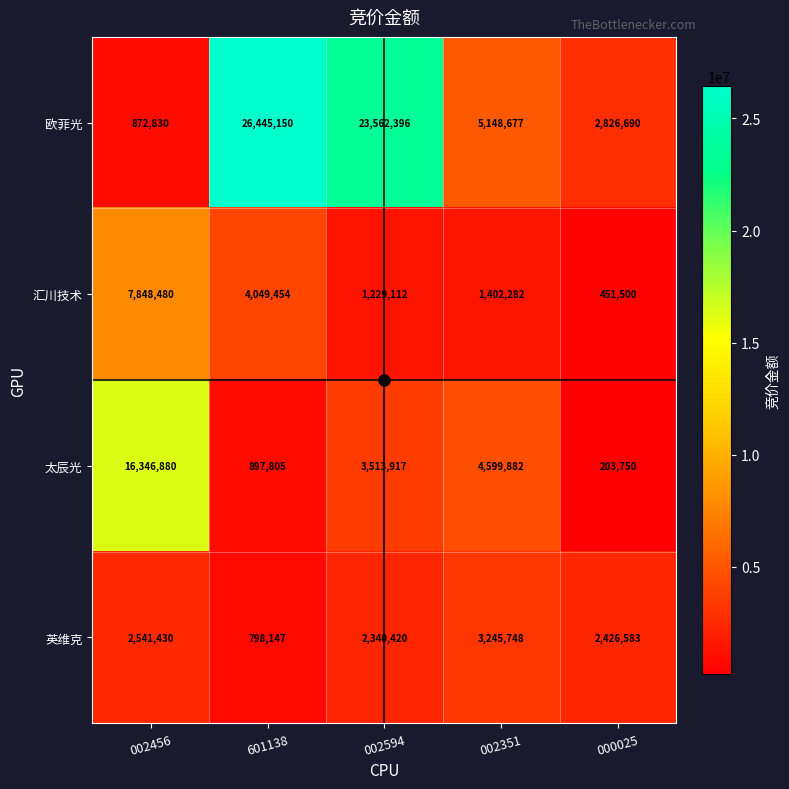

What is the lowest value of the 汇川技术 series?

451500